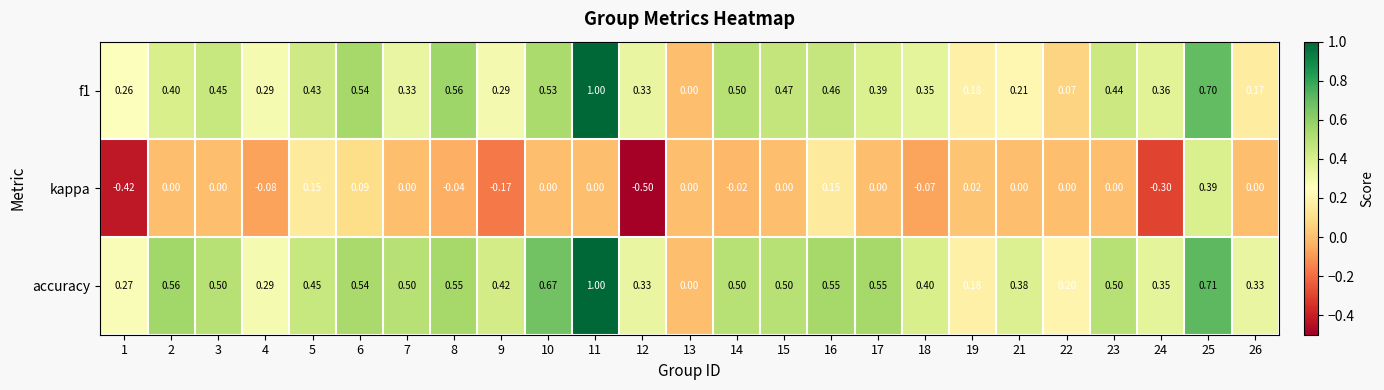

What is the minimum value shown in the chart?

-0.5